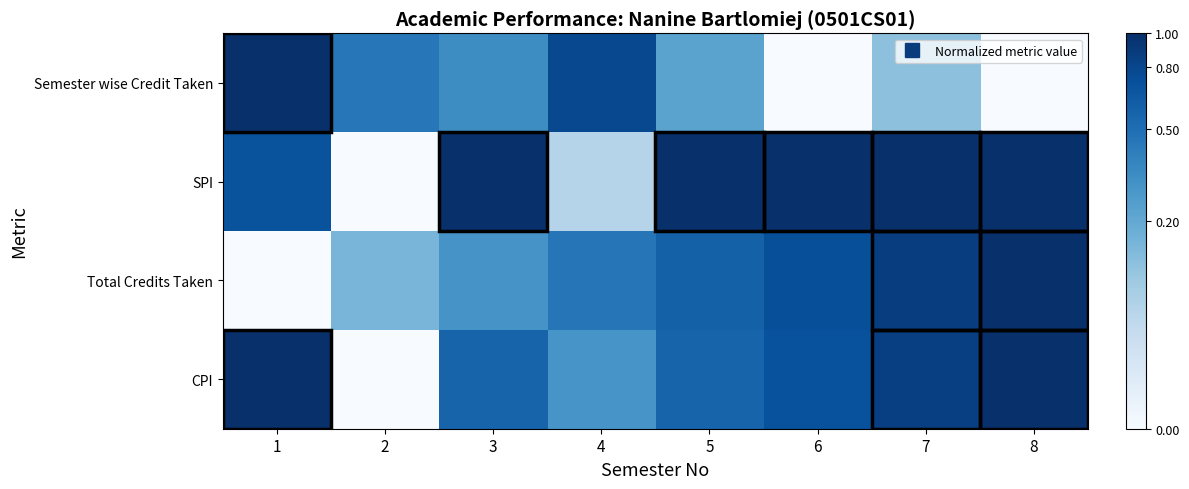

At which category is the sum across all series the highest?

8